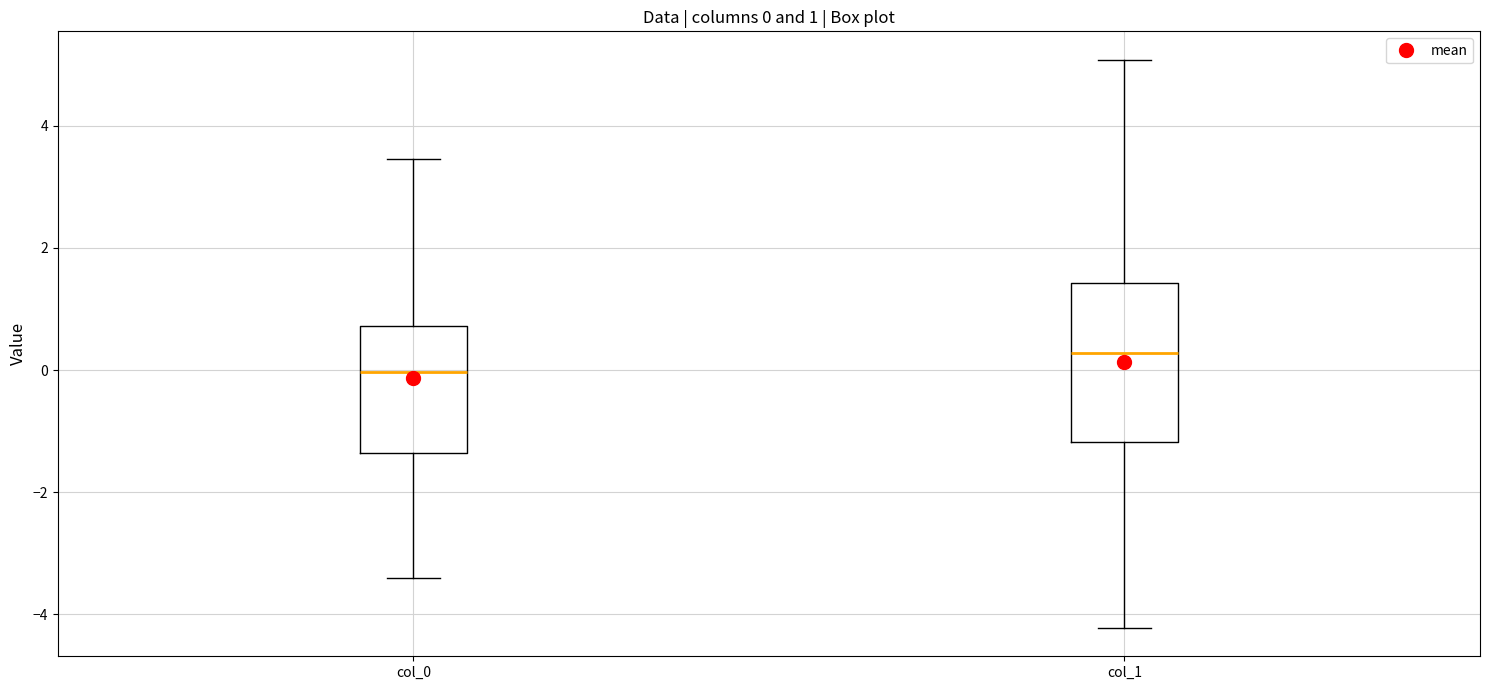

Comparing the boxes themselves (not the whiskers), which one is the tallest?

col_1